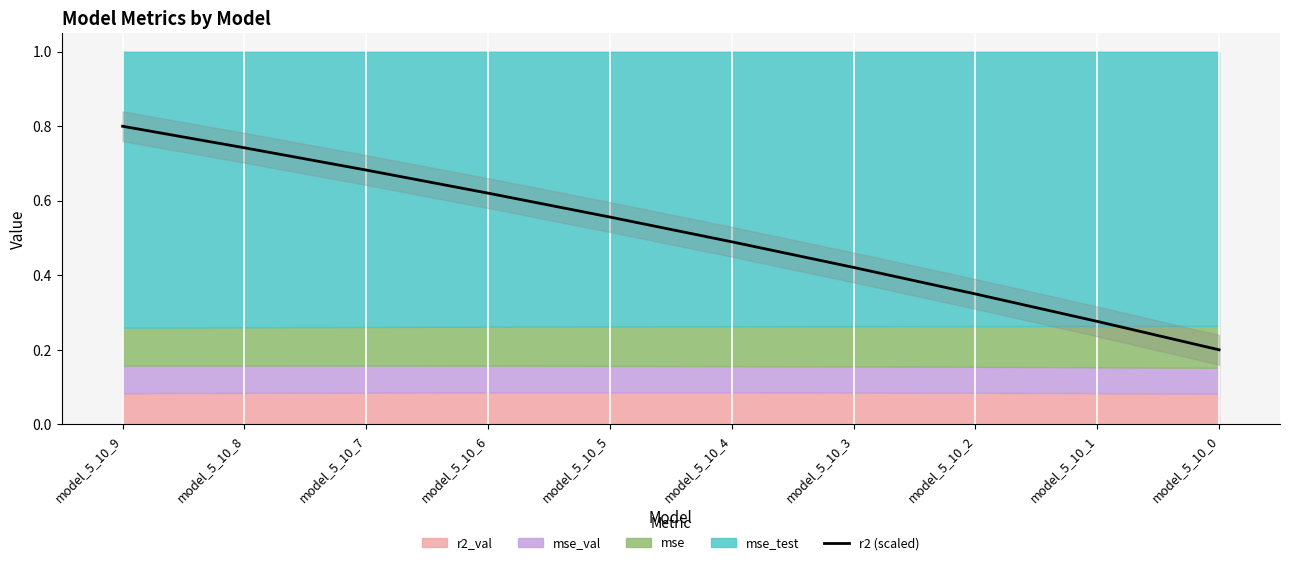

Reading left to right, list all the values displayed in this chart.

0.8	0.7	0.7	0.6	0.6	0.5	0.4	0.3	0.3	0.2